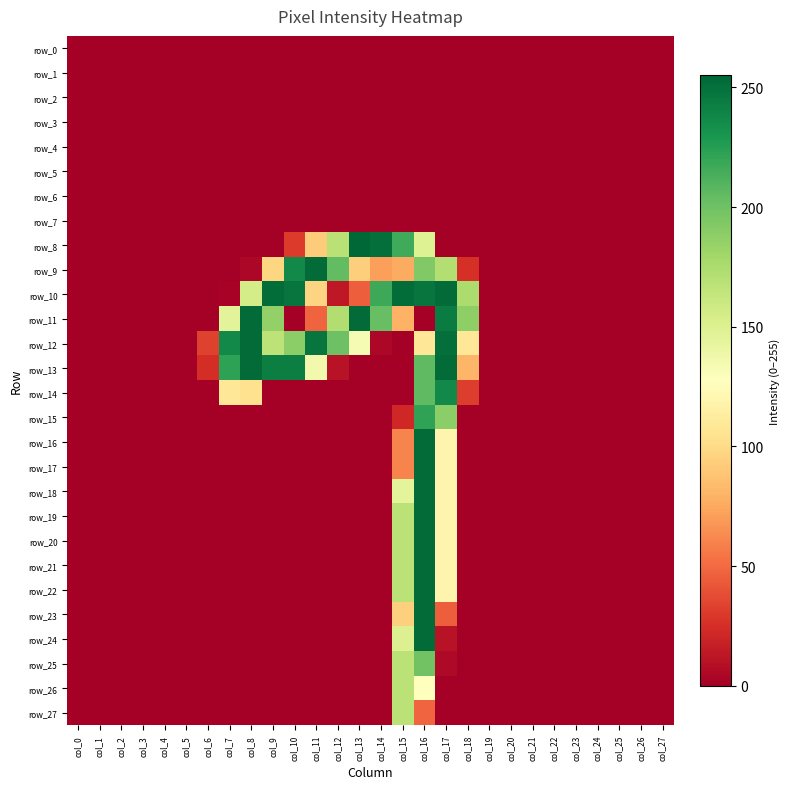

How many distinct data groups are displayed?

28